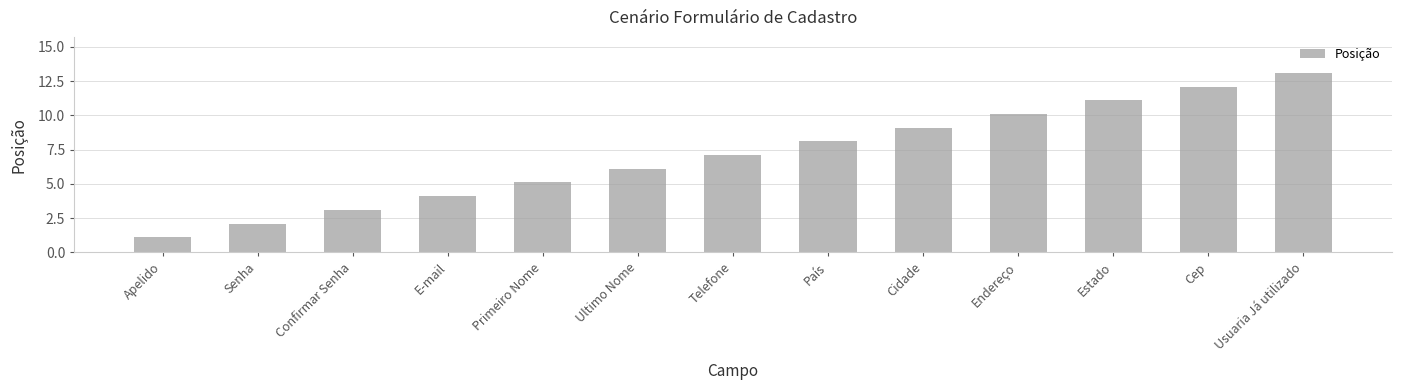

Count the number of data series in this chart.

1